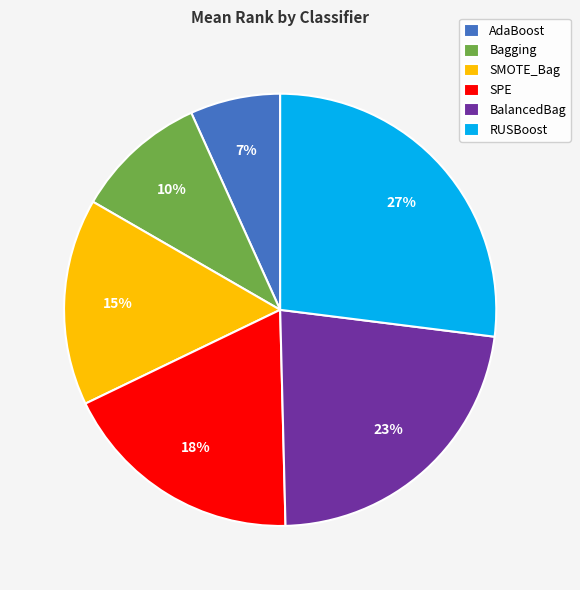

Rank the categories by value from lowest to highest.

AdaBoost, Bagging, SMOTE_Bag, SPE, BalancedBag, RUSBoost